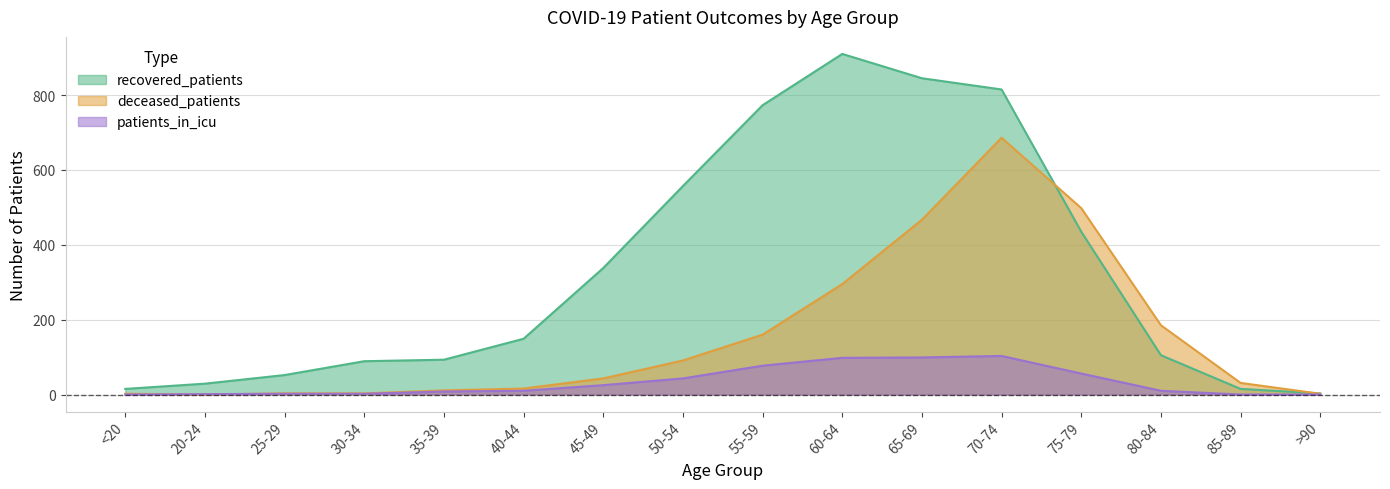

How many data points in recovered_patients are less than 149?

8